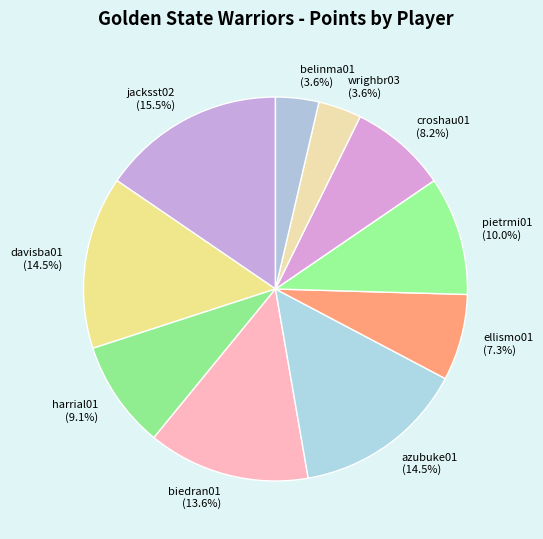

True or false: ellismo01 accounts for 17% of the total.

False